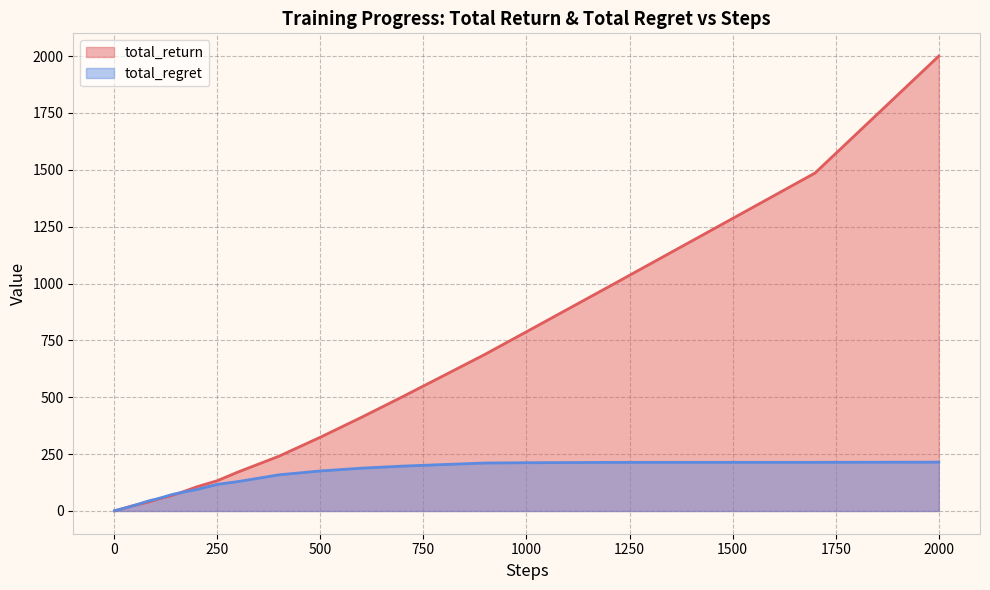

What is the greatest value displayed?

2000.0